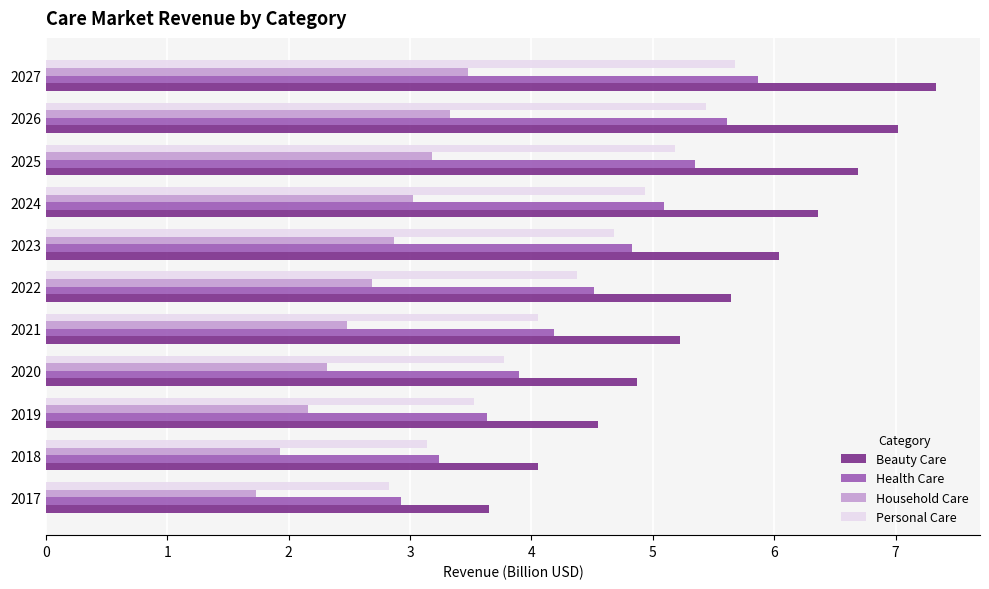

At which category is the sum across all series the highest?

2027